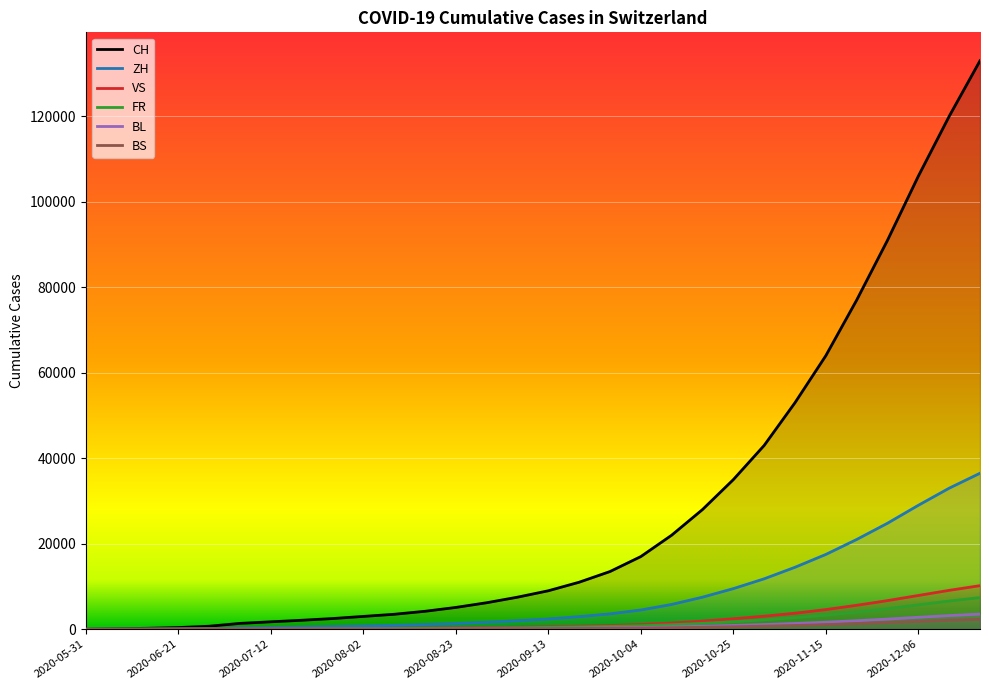

Which series has the widest spread of values?

CH